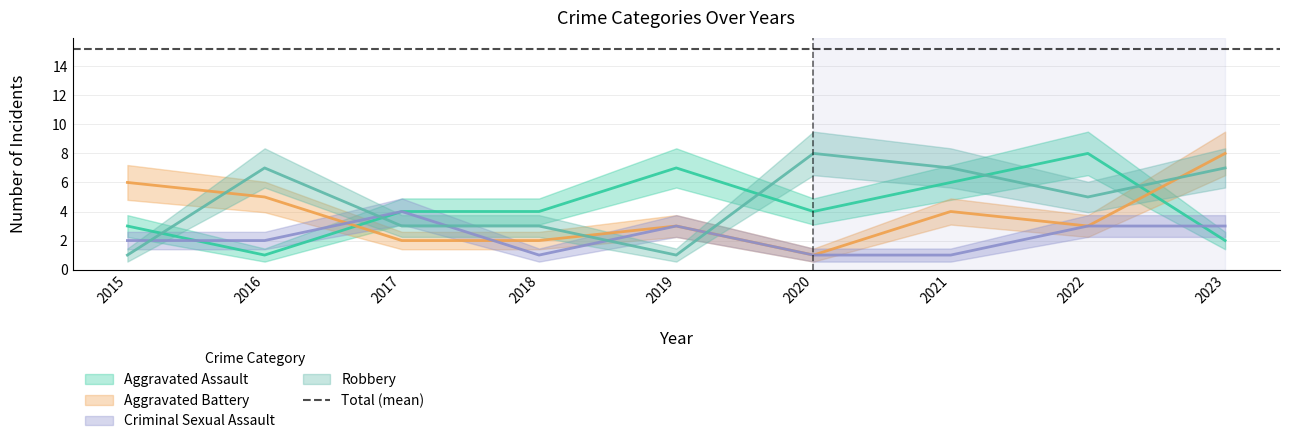

Does the chart have visible grid lines?

Yes